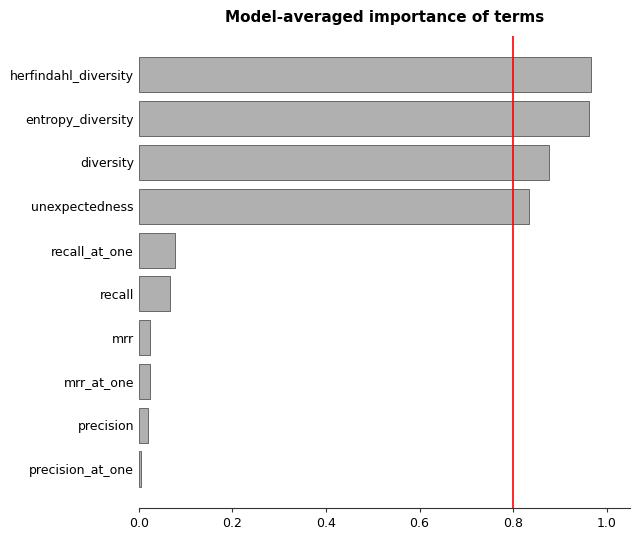

Between recall and diversity, which is larger?

diversity